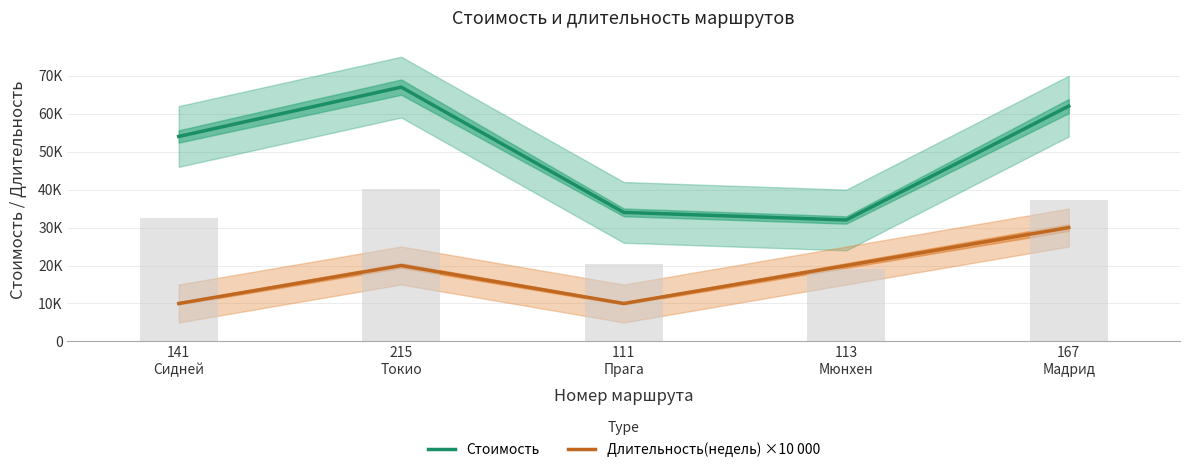

What is the lowest value of the Стоимость series?

32000